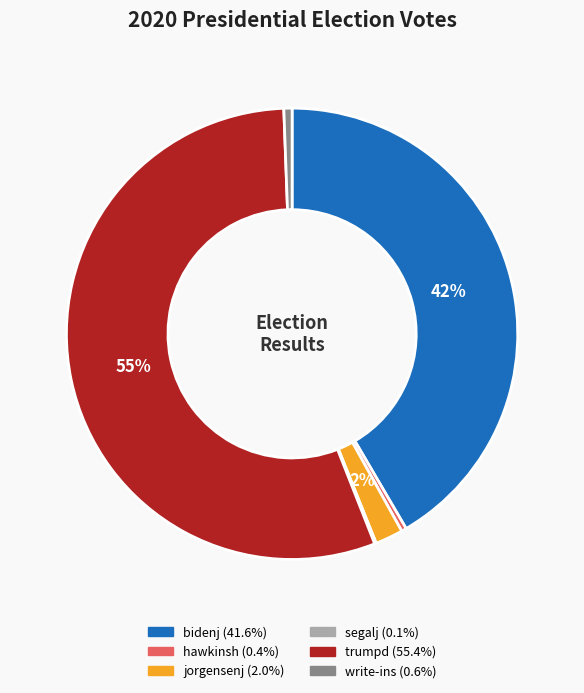

Combined, do write-ins and bidenj account for over 50%?

No